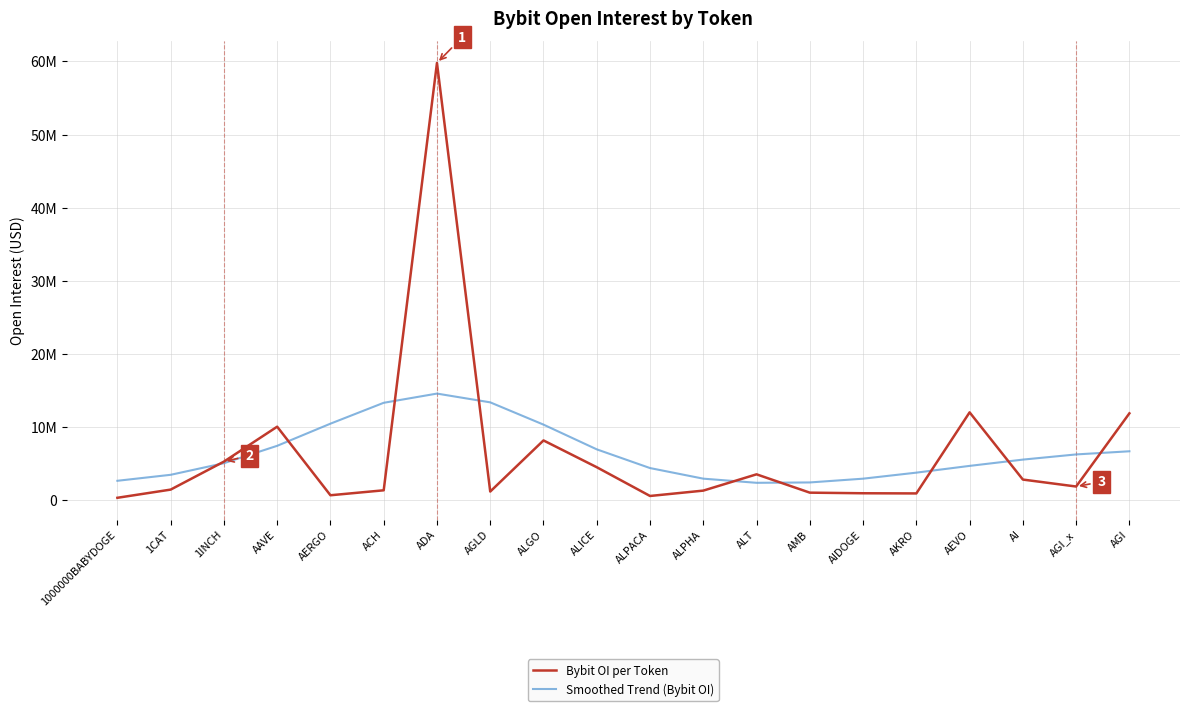

What are all the series names shown in the legend?

Bybit OI per Token, Smoothed Trend (Bybit OI)